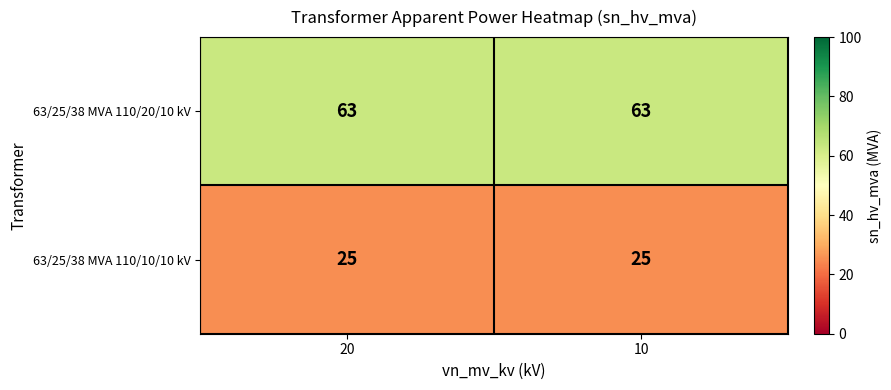

Reading left to right, what are all the values shown in this chart?

63/25/38 MVA 110/20/10 kV: 20=63	10=63
63/25/38 MVA 110/10/10 kV: 20=25	10=25